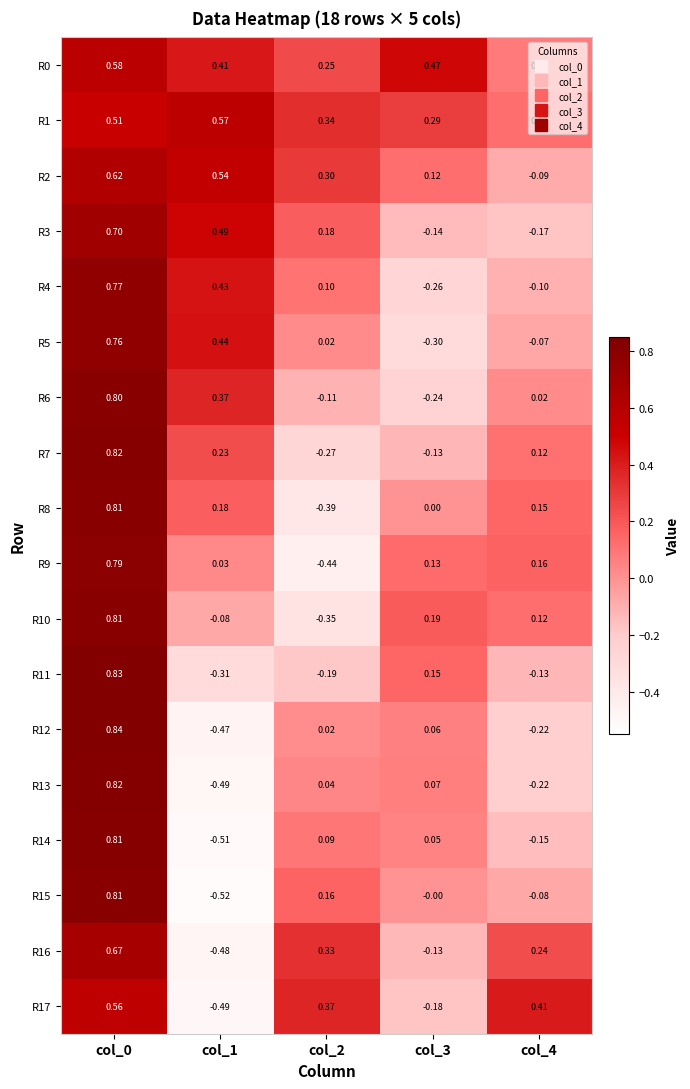

Is the value of R14 at col_0 greater than the value of R3 at col_1?

Yes